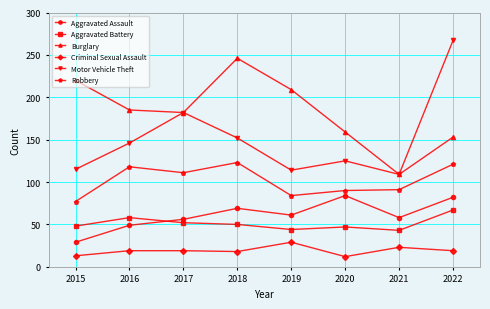

What is the minimum value for Criminal Sexual Assault?

12